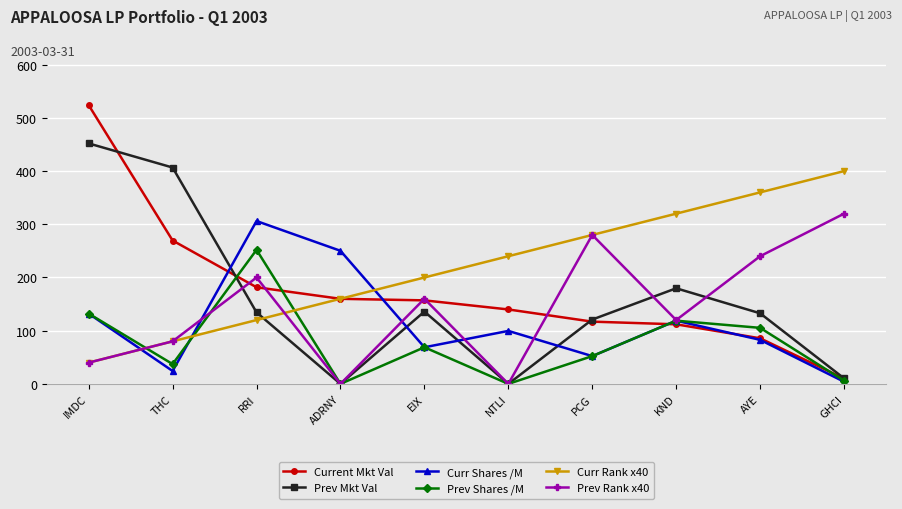

What is the total value across all series at IMDC?

1320.2